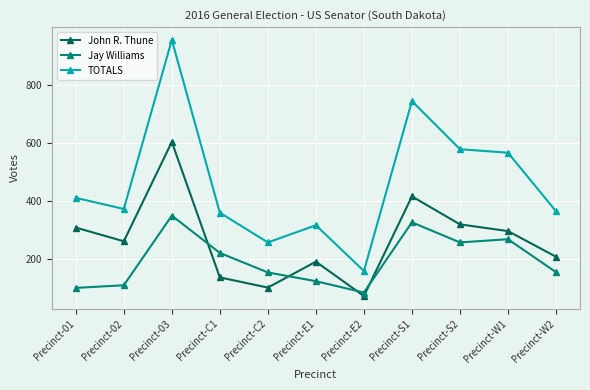

Rank the series at Precinct-S1 from lowest to highest value.

Jay Williams, John R. Thune, TOTALS